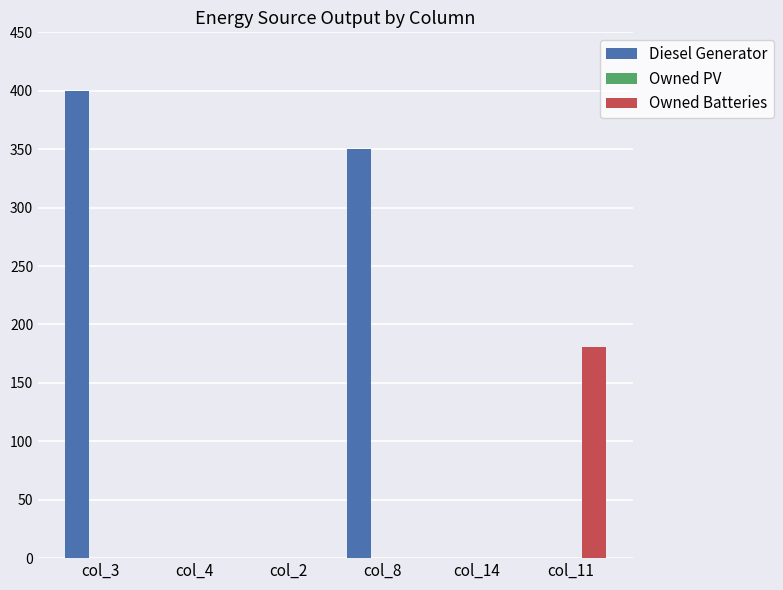

The value of Diesel Generator at col_2 is 202. True or false?

False